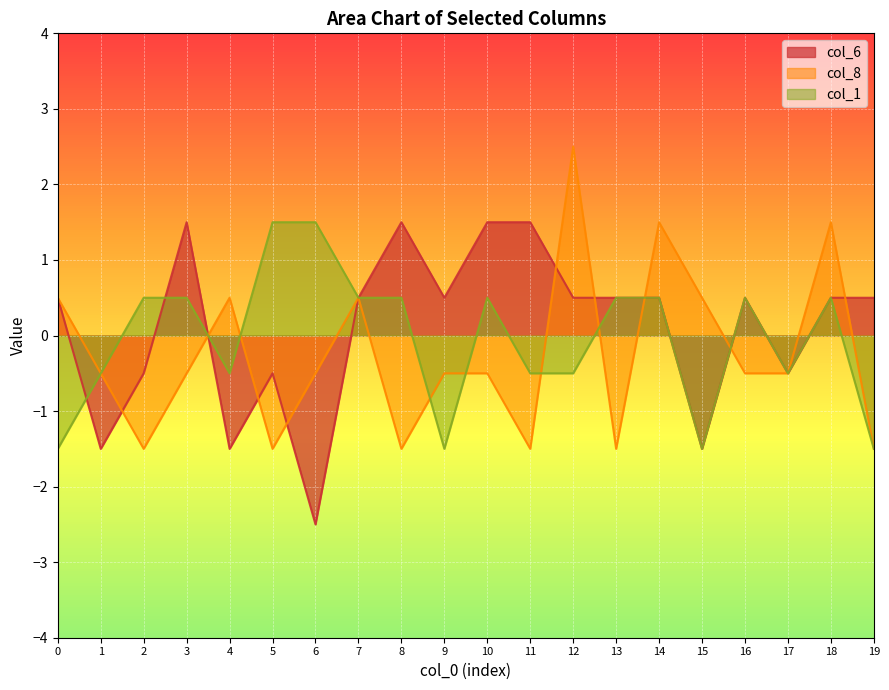

Which series changed the most between 2 and 6?

col_6